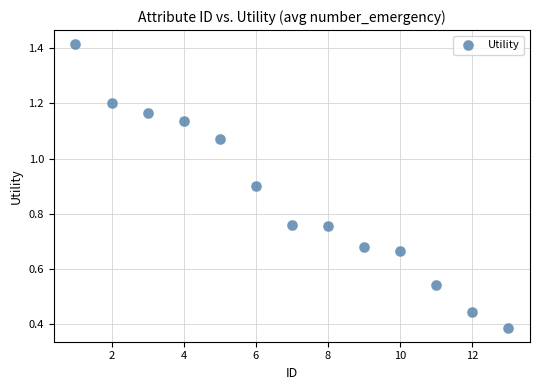

What is the range of Y values (max minus min)?

1.0